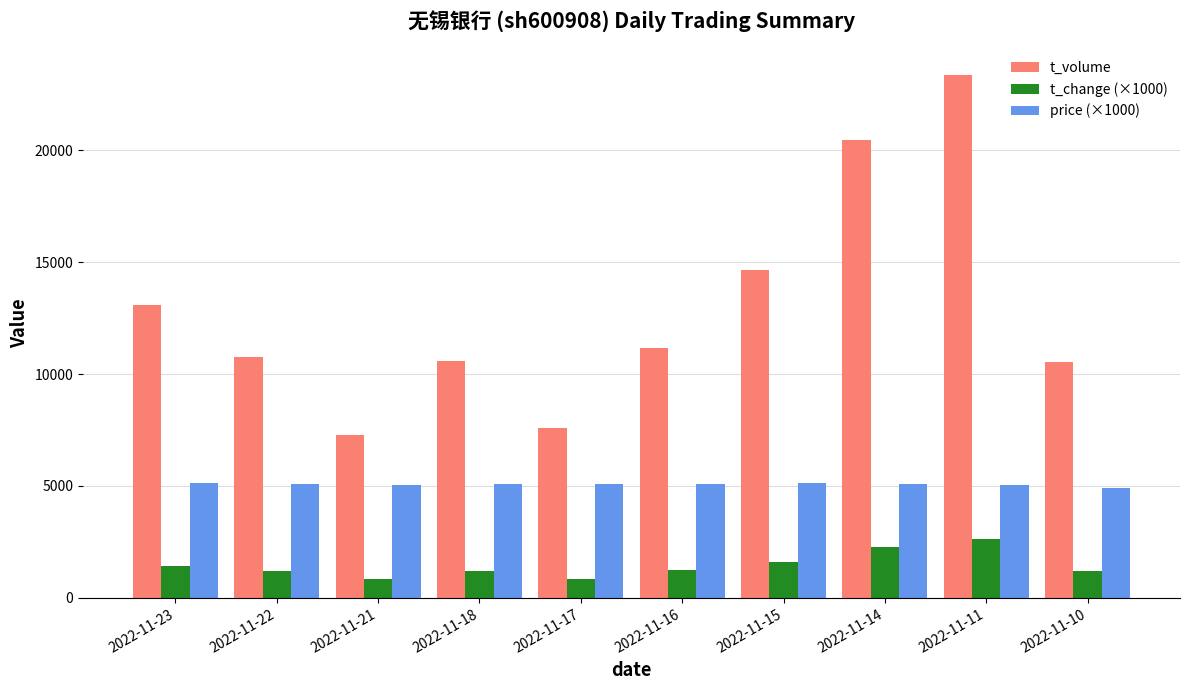

What is the total value across all series at 2022-11-23?

19666